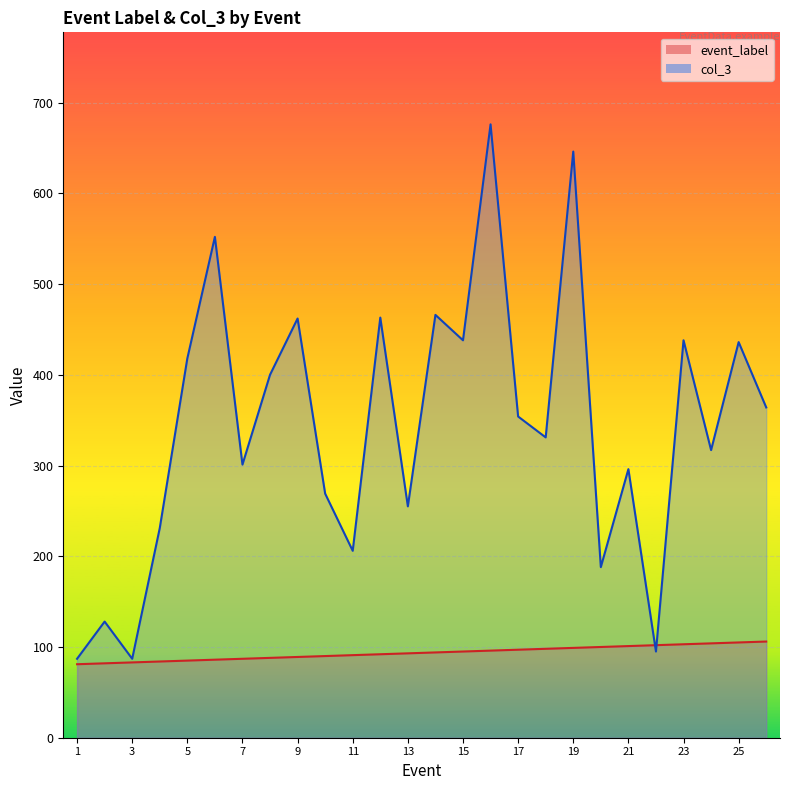

Where is the first local minimum for col_3?

3